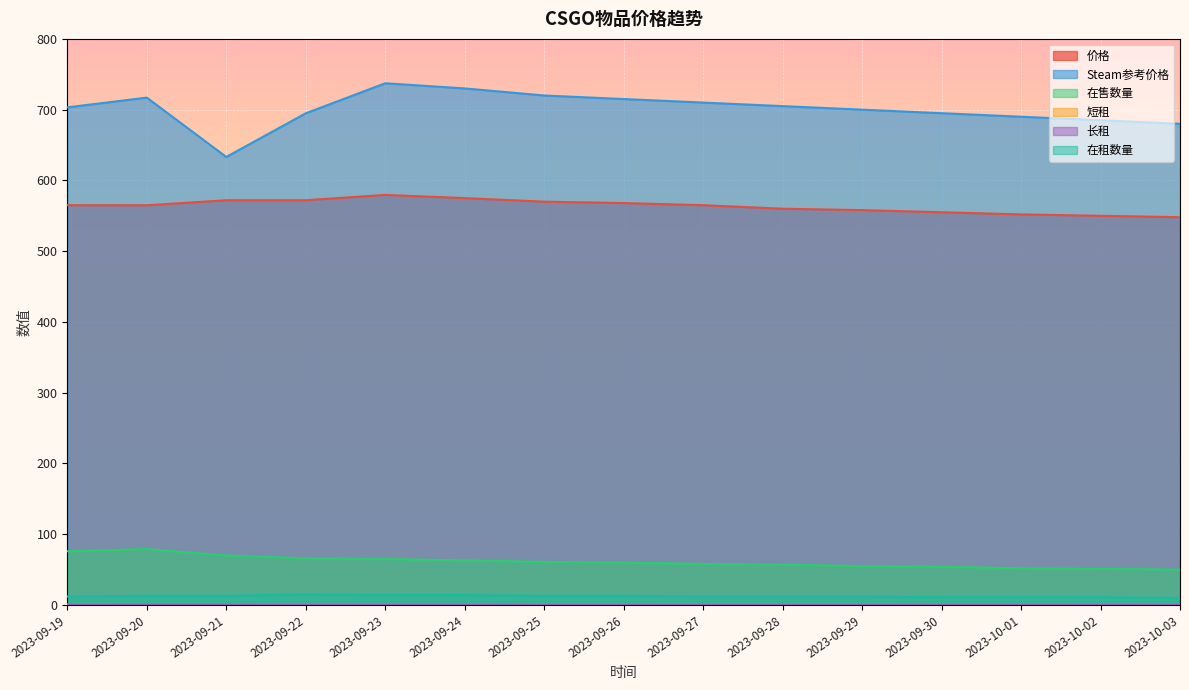

What are all the series names shown in the legend?

价格, Steam参考价格, 在售数量, 短租, 长租, 在租数量